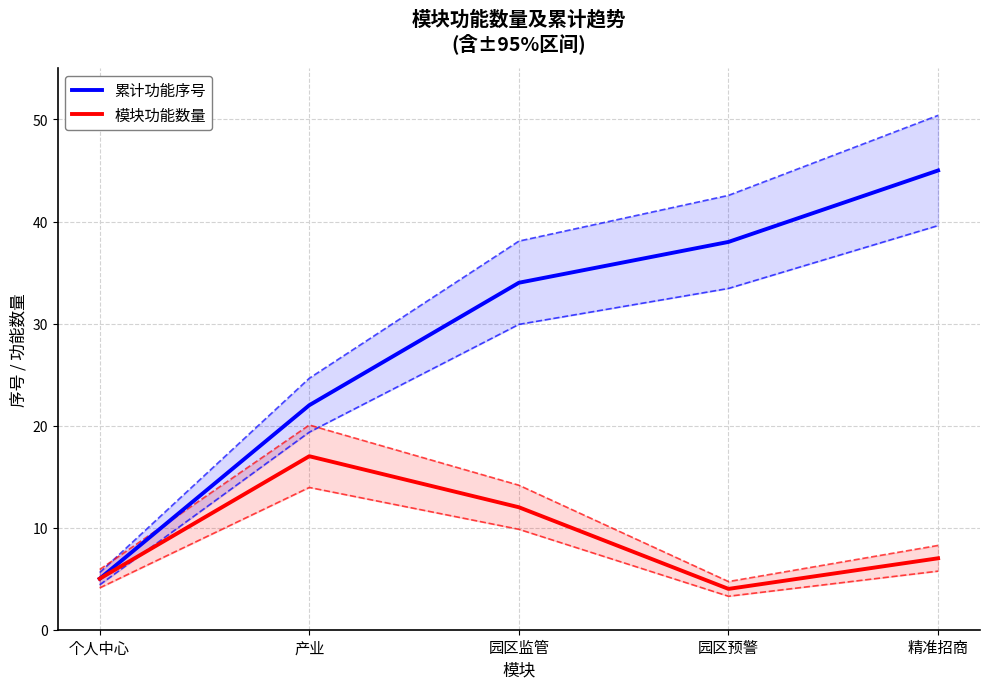

True or false: 累计功能序号 and 模块功能数量 cross at least once.

False